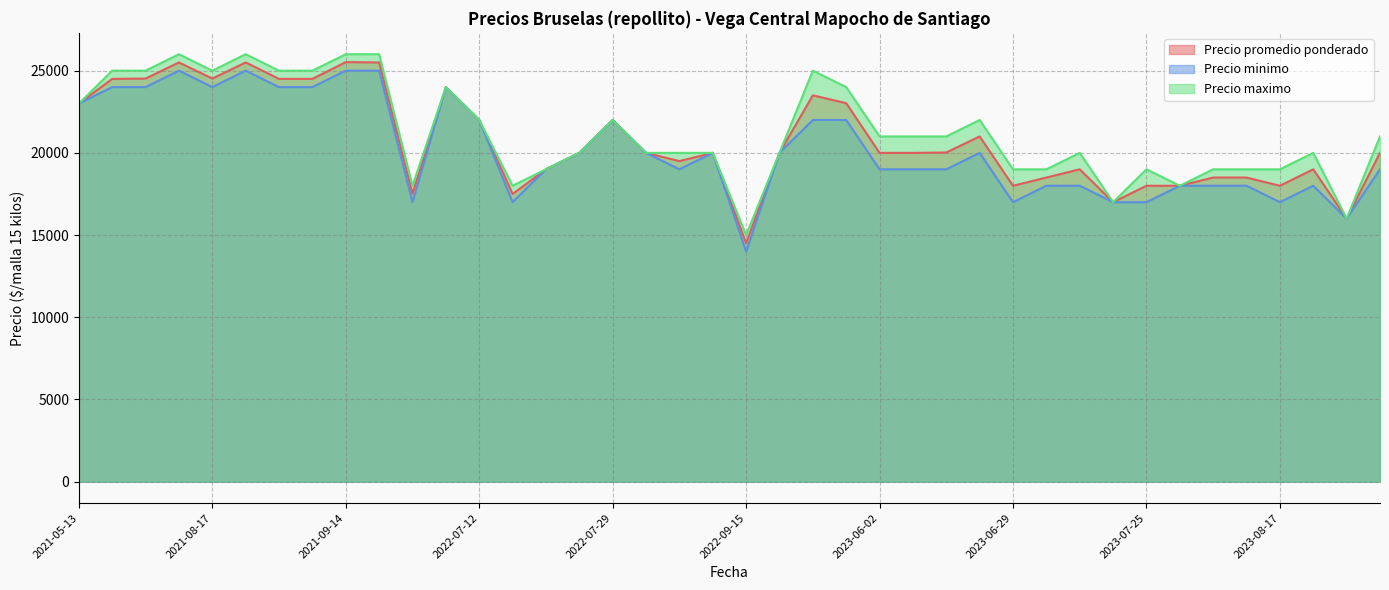

True or false: Precio maximo has a value of 31491 at 2023-06-02.

False